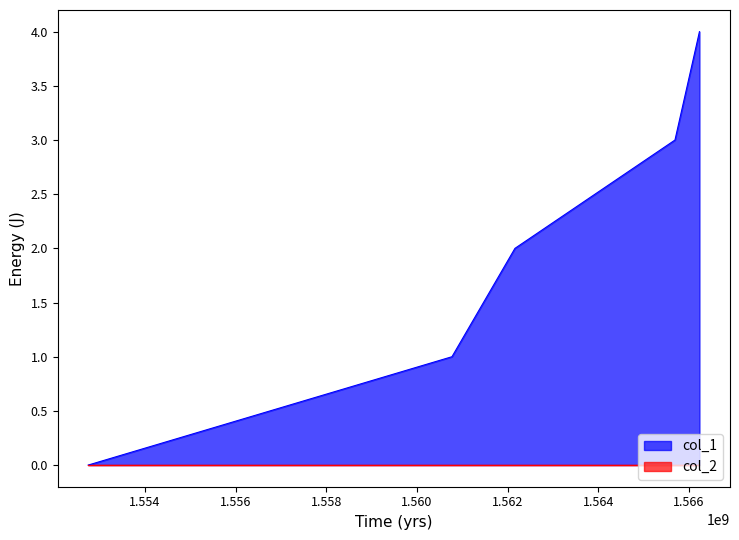

What is the difference between the maximum and minimum values?

4